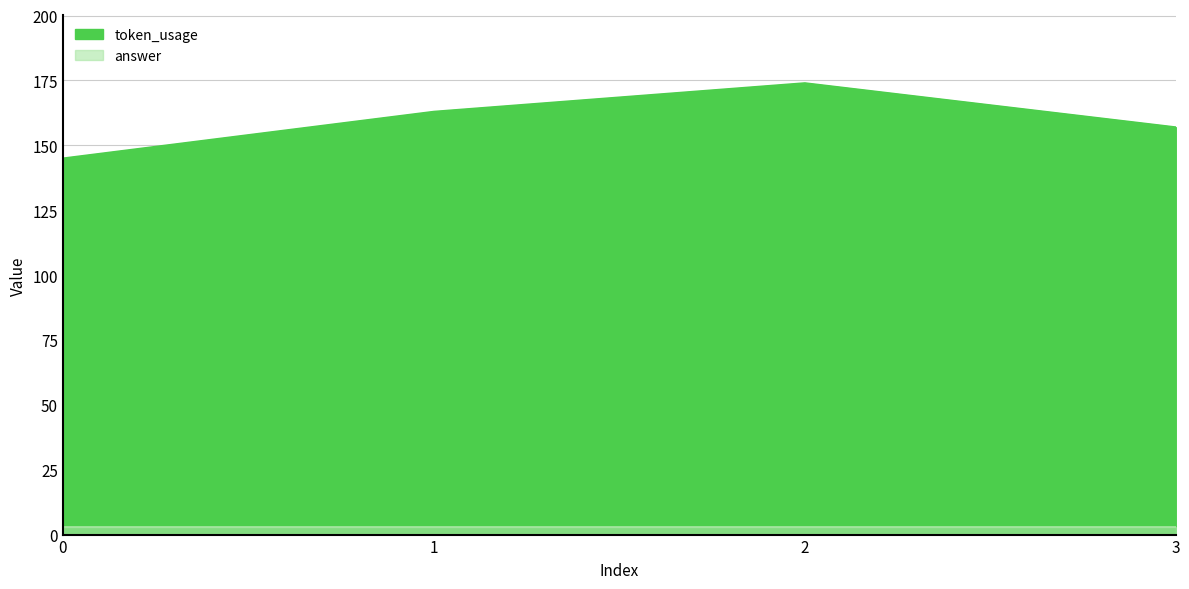

What is the maximum value shown in the chart?

174